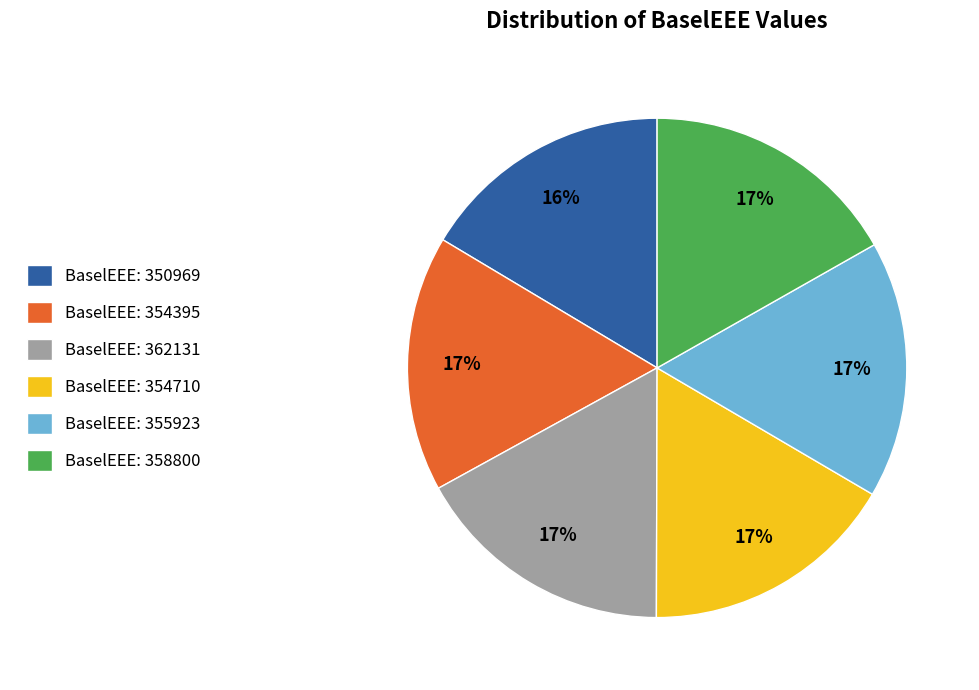

How many segments does this pie chart have?

6